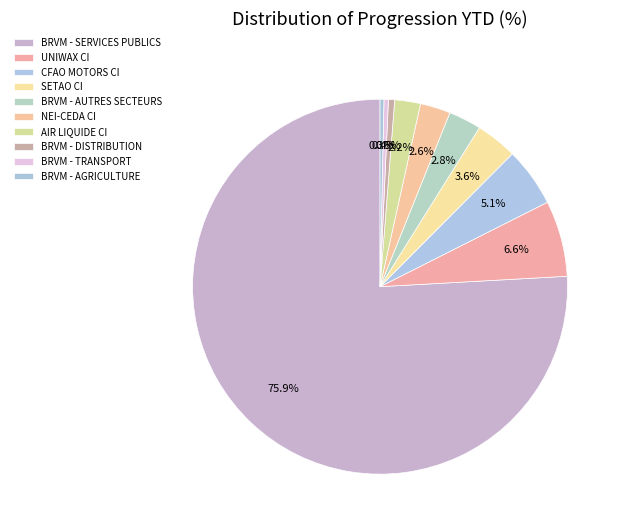

What is the change in value from NEI-CEDA CI to BRVM - AGRICULTURE?

-234259.3